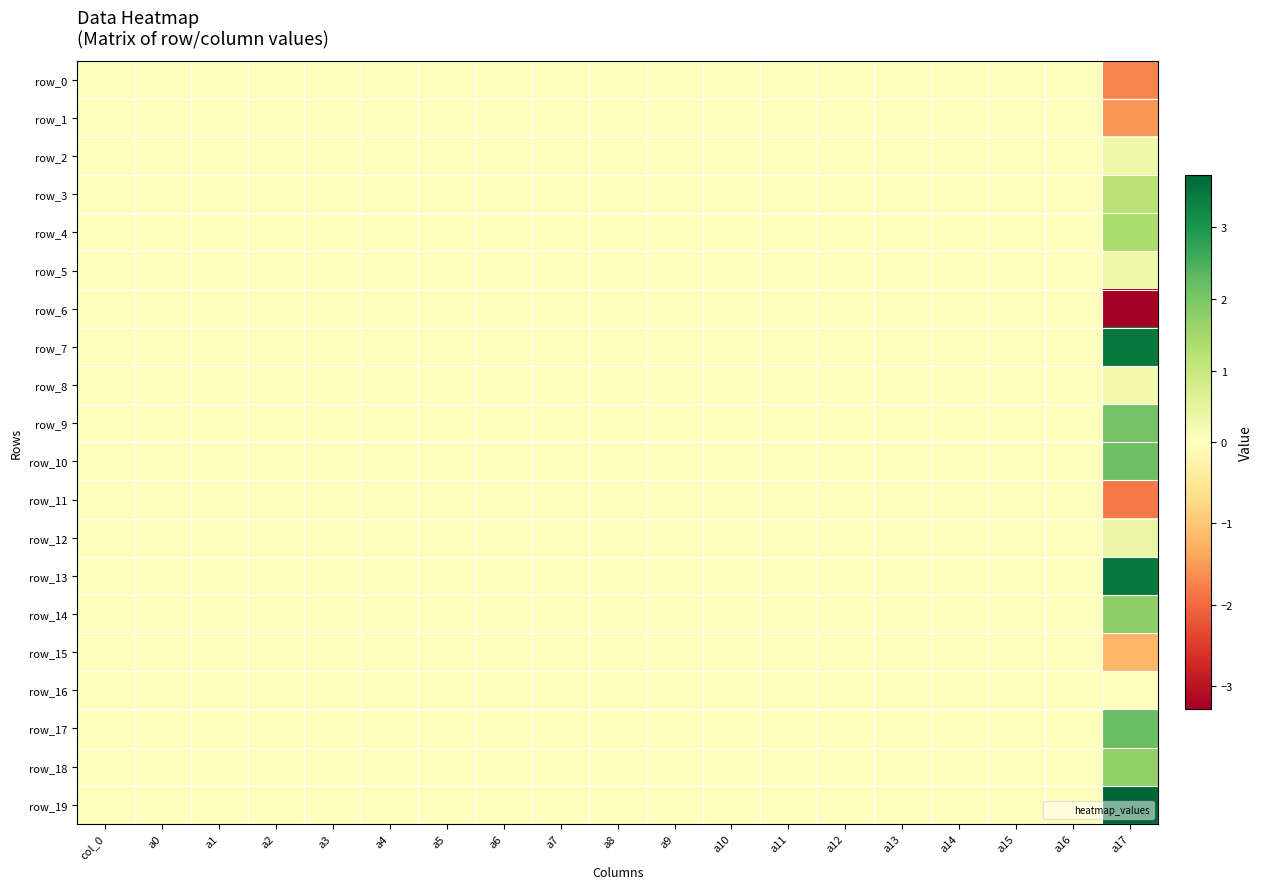

What is the smallest value displayed?

-3.3